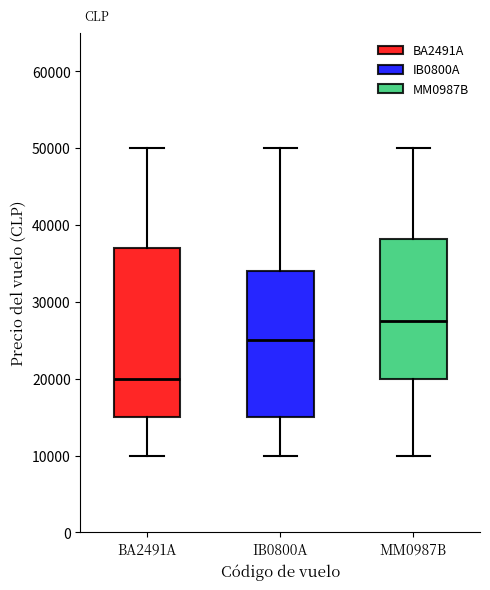

Which box has the highest median line?

MM0987B